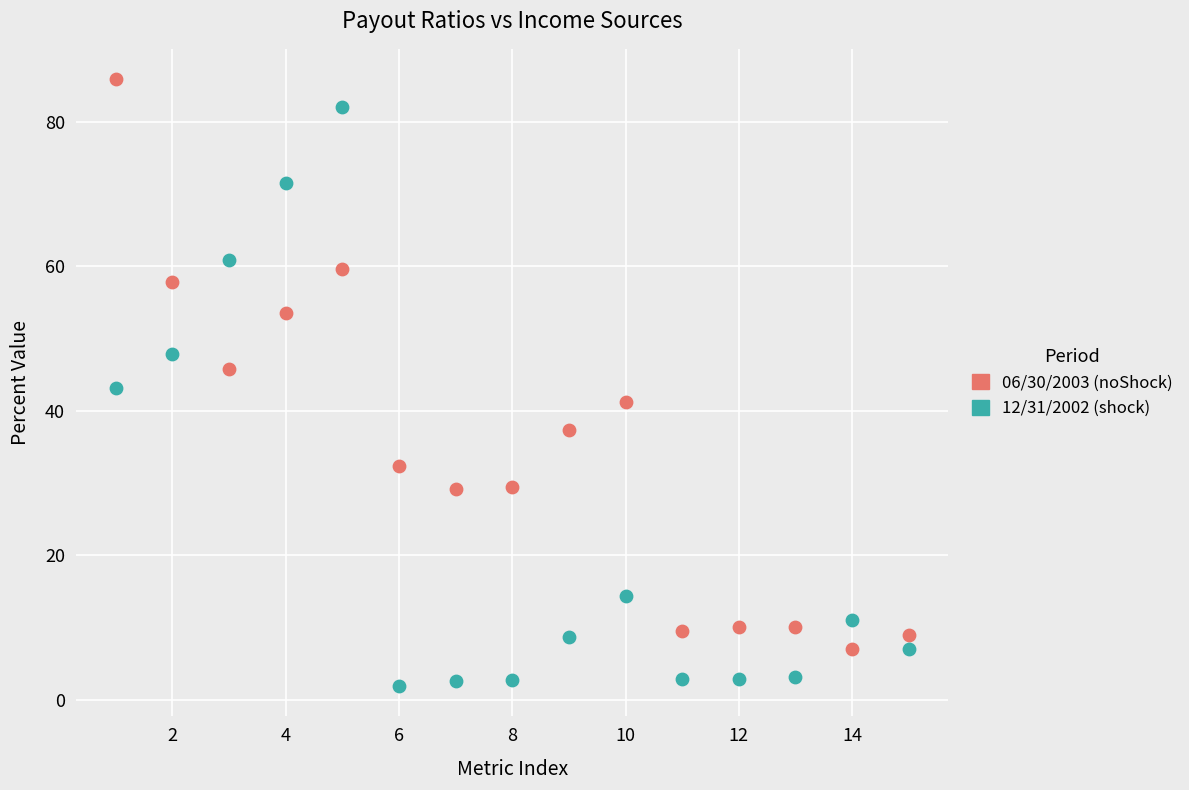

Which series reaches the minimum Y coordinate?

12/31/2002 (shock)